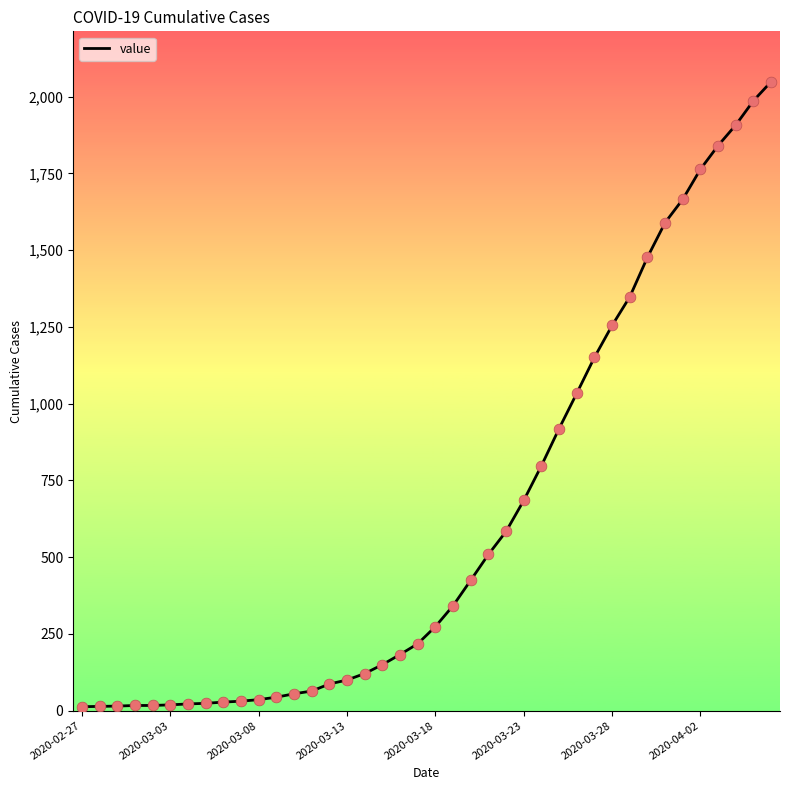

What is the maximum value shown in the chart?

2049